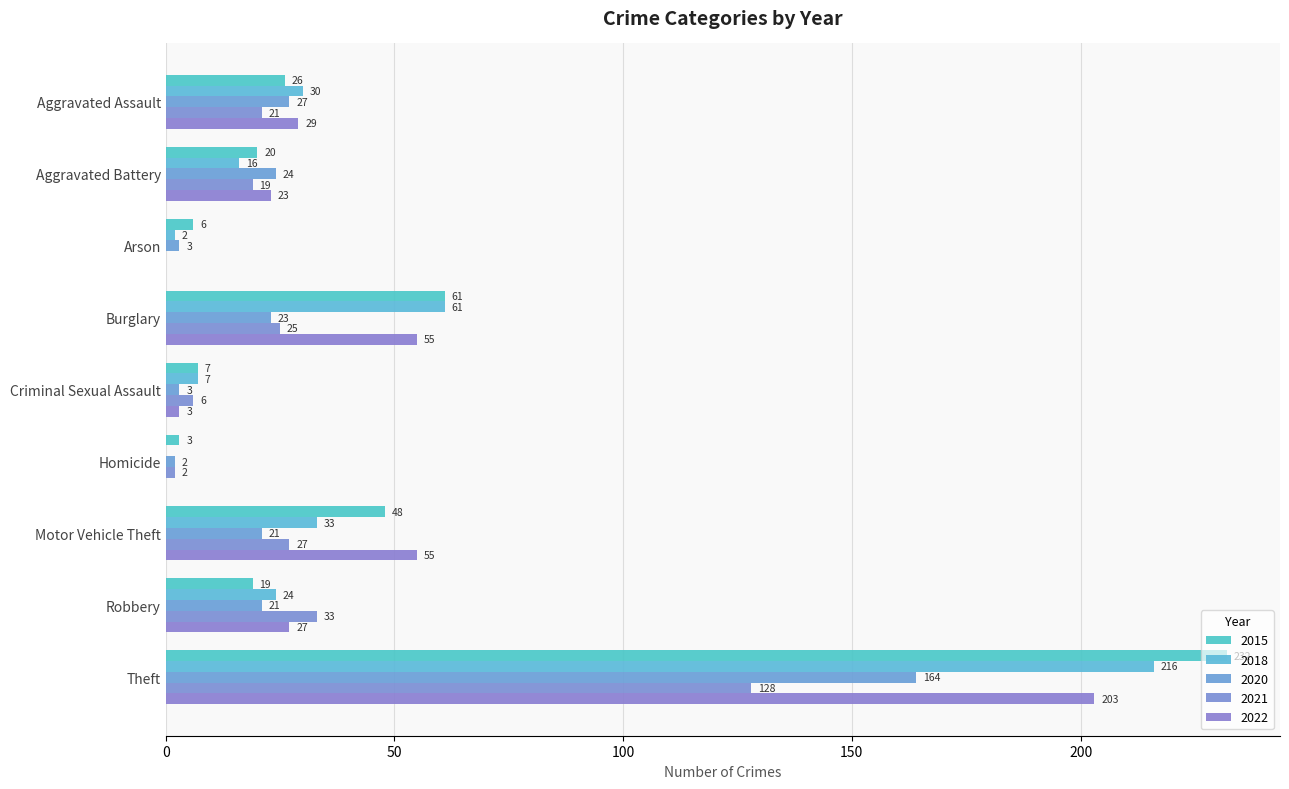

Reading left to right, list all the values displayed in this chart.

2015: Aggravated Assault=26	Aggravated Battery=20	Arson=6	Burglary=61	Criminal Sexual Assault=7	Homicide=3	Motor Vehicle Theft=48	Robbery=19	Theft=232
2018: Aggravated Assault=30	Aggravated Battery=16	Arson=2	Burglary=61	Criminal Sexual Assault=7	Homicide=0	Motor Vehicle Theft=33	Robbery=24	Theft=216
2020: Aggravated Assault=27	Aggravated Battery=24	Arson=3	Burglary=23	Criminal Sexual Assault=3	Homicide=2	Motor Vehicle Theft=21	Robbery=21	Theft=164
2021: Aggravated Assault=21	Aggravated Battery=19	Arson=0	Burglary=25	Criminal Sexual Assault=6	Homicide=2	Motor Vehicle Theft=27	Robbery=33	Theft=128
2022: Aggravated Assault=29	Aggravated Battery=23	Arson=0	Burglary=55	Criminal Sexual Assault=3	Homicide=0	Motor Vehicle Theft=55	Robbery=27	Theft=203